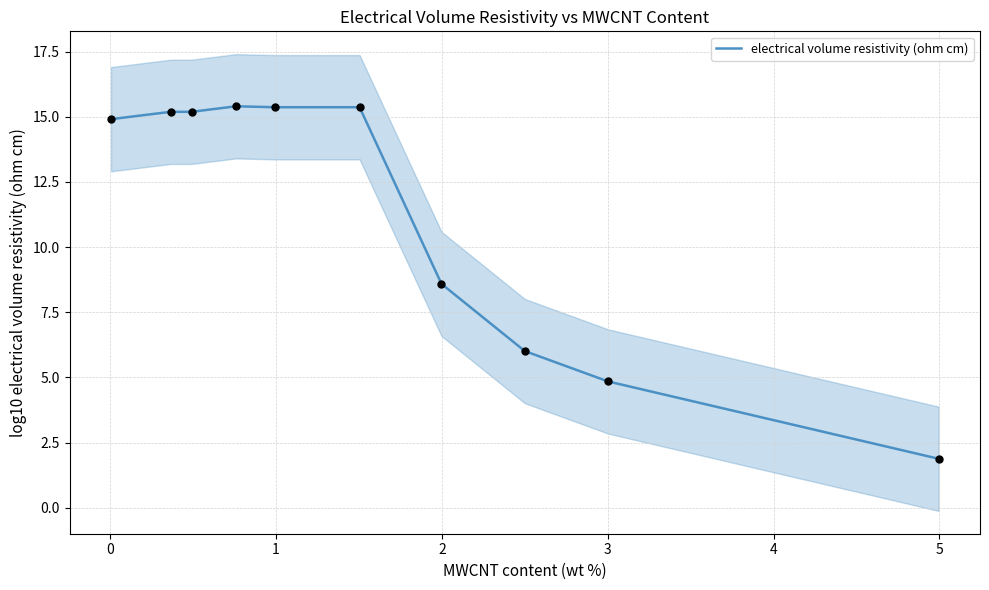

What is the highest value of the electrical volume resistivity (ohm cm) series?

15.4